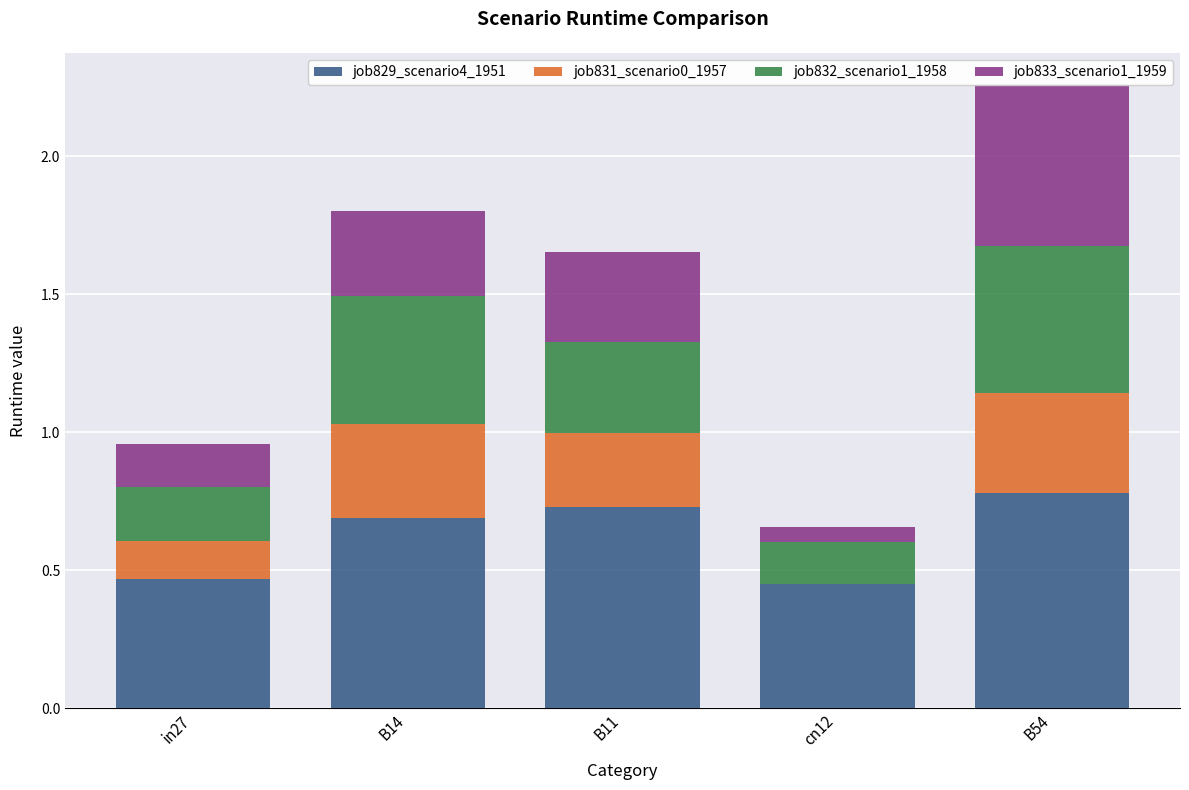

Reading left to right, what are all the values shown in this chart?

job829_scenario4_1951: 0.5	0.7	0.7	0.5	0.8
job831_scenario0_1957: 0.1	0.3	0.3	0.0	0.4
job832_scenario1_1958: 0.2	0.5	0.3	0.2	0.5
job833_scenario1_1959: 0.2	0.3	0.3	0.1	0.6